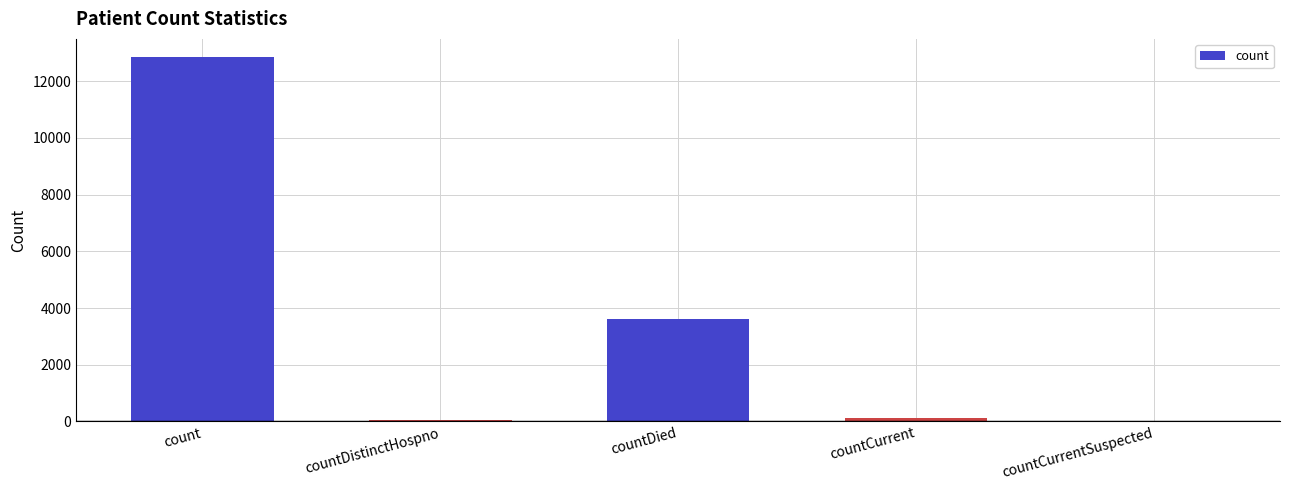

Is it true that the value at countDistinctHospno is 51?

True